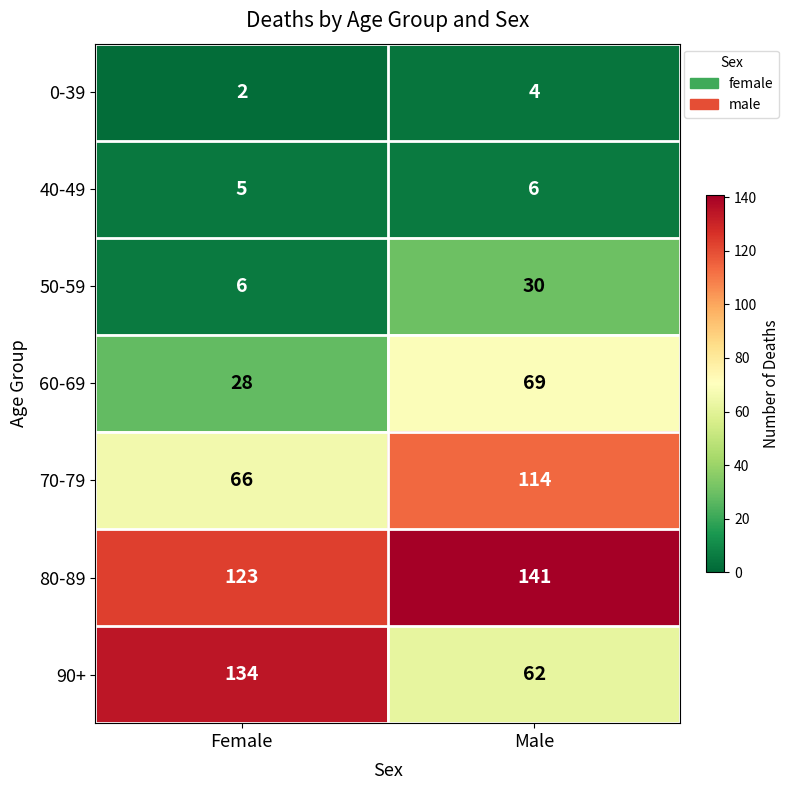

Reading left to right, extract all data points from this chart.

0-39: 2	4
40-49: 5	6
50-59: 6	30
60-69: 28	69
70-79: 66	114
80-89: 123	141
90+: 134	62